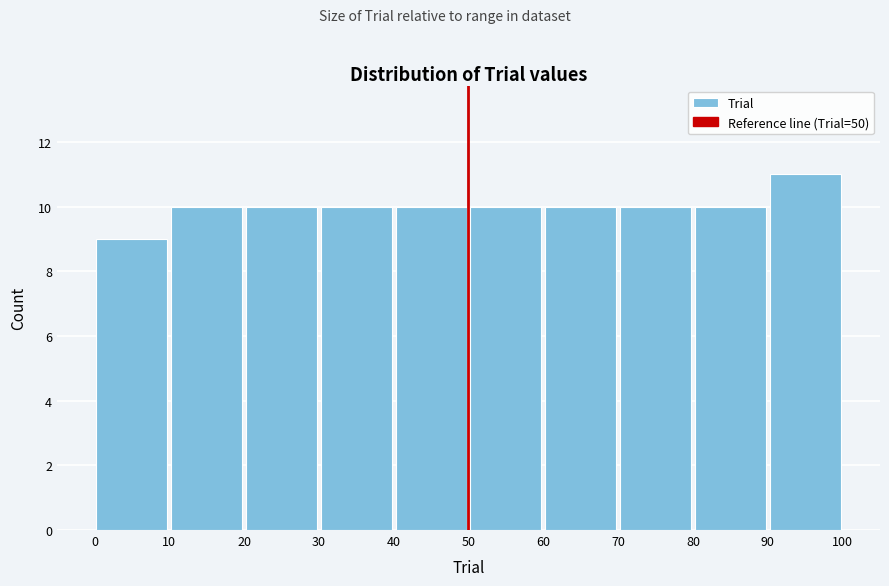

What is the height of the bar covering 30 to 40 on the x-axis? The values are not printed on the chart, so give them approximately, as read against the axis.

10